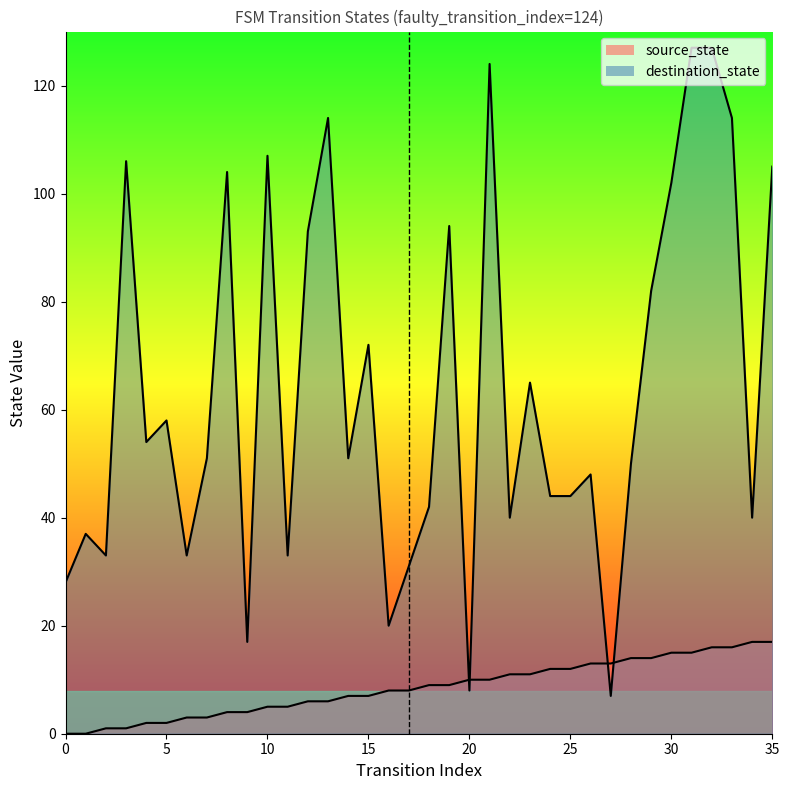

True or false: source_state has more than 0 points higher than both neighbors.

False